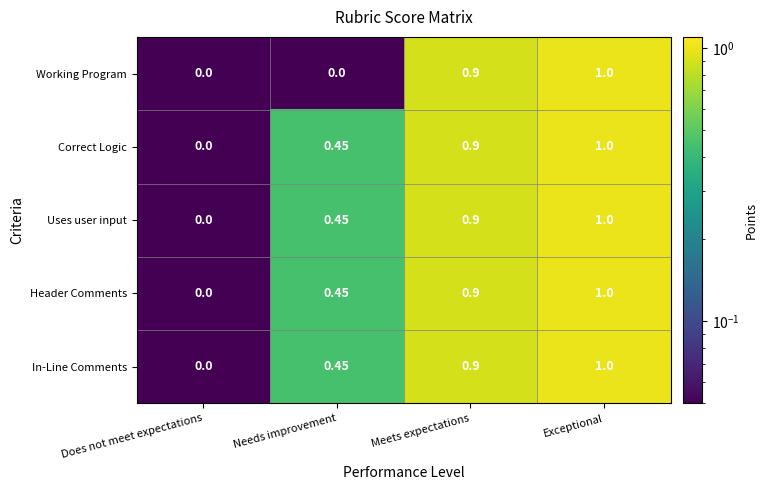

At which category does the chart reach its peak across all series?

Exceptional